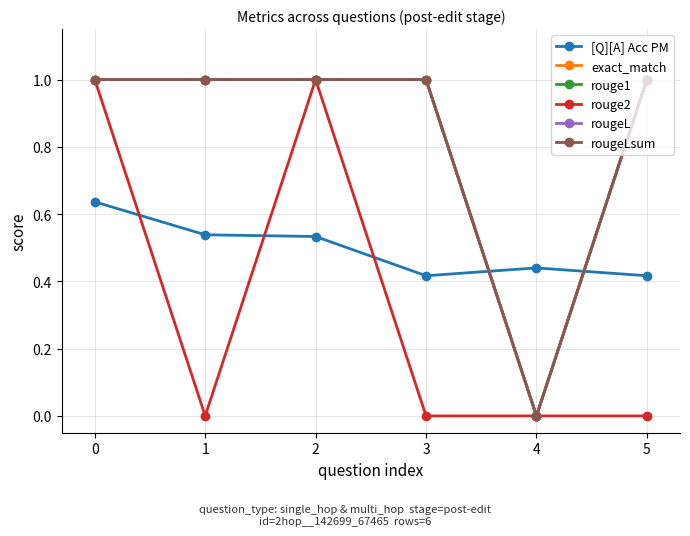

List the labels in order of rougeLsum value, smallest first.

4, 0, 1, 2, 3, 5